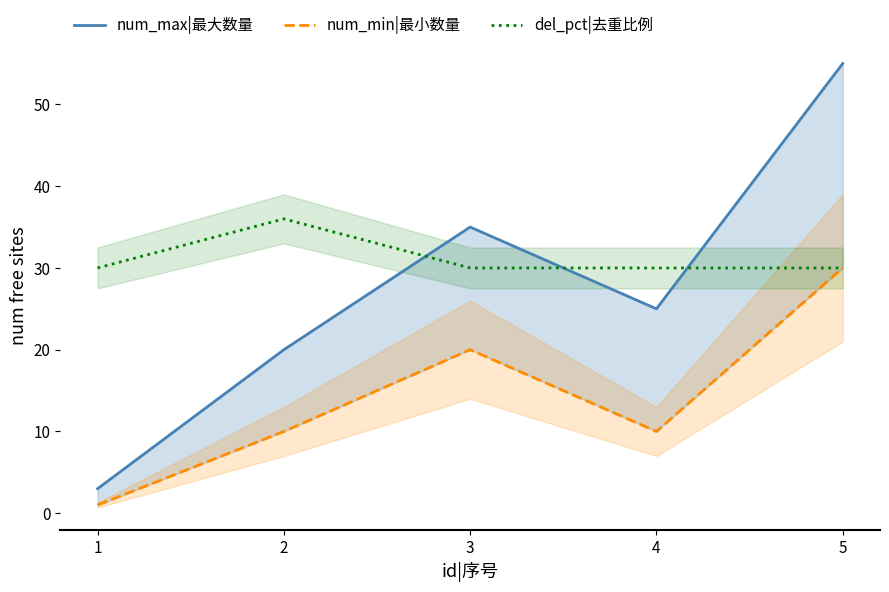

List the labels in order of num_max|最大数量 value, largest first.

5, 3, 4, 2, 1